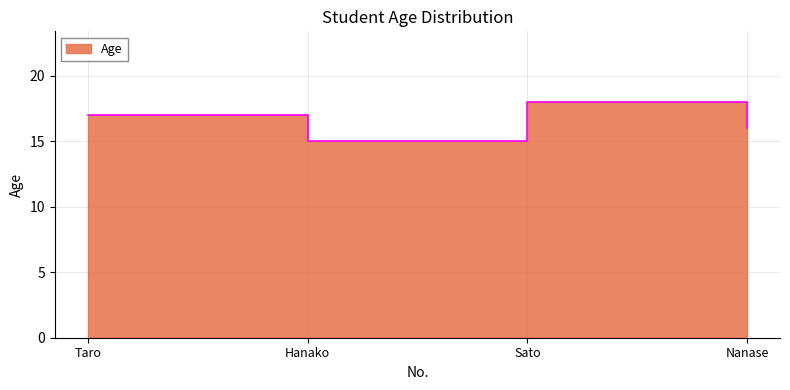

True or false: the data shows 25 at Nanase.

False